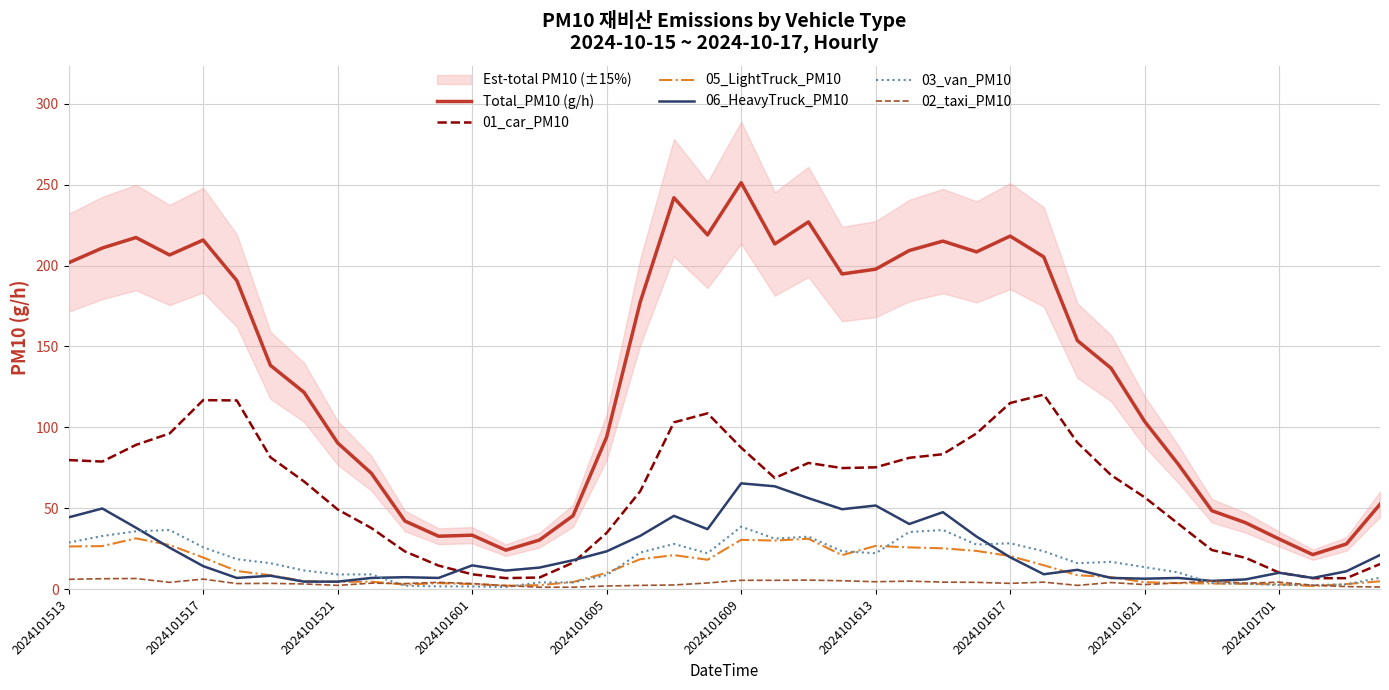

How many distinct data groups are displayed?

6